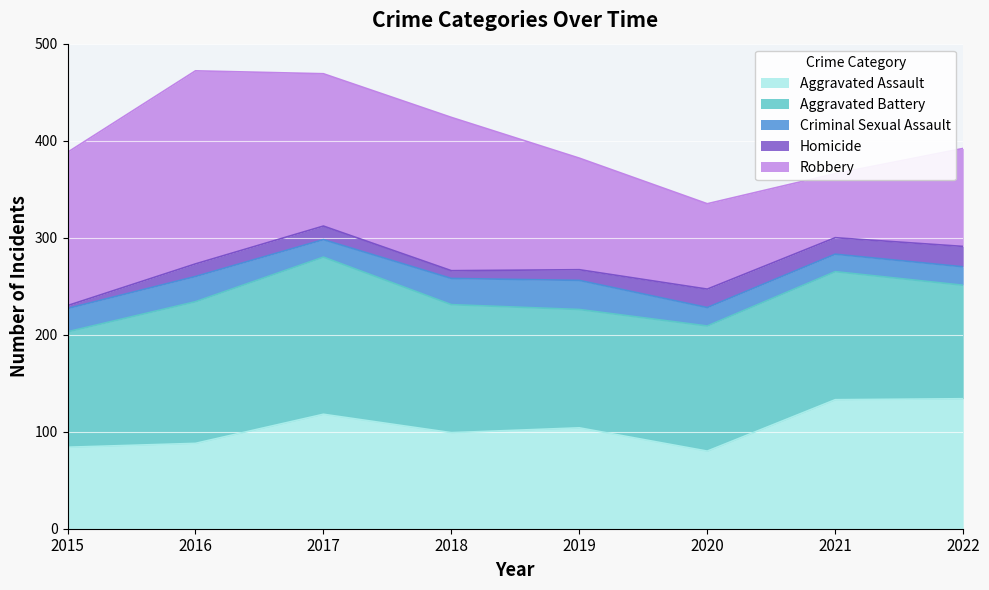

What is the sum of the Homicide values at 2020 and 2018?

27